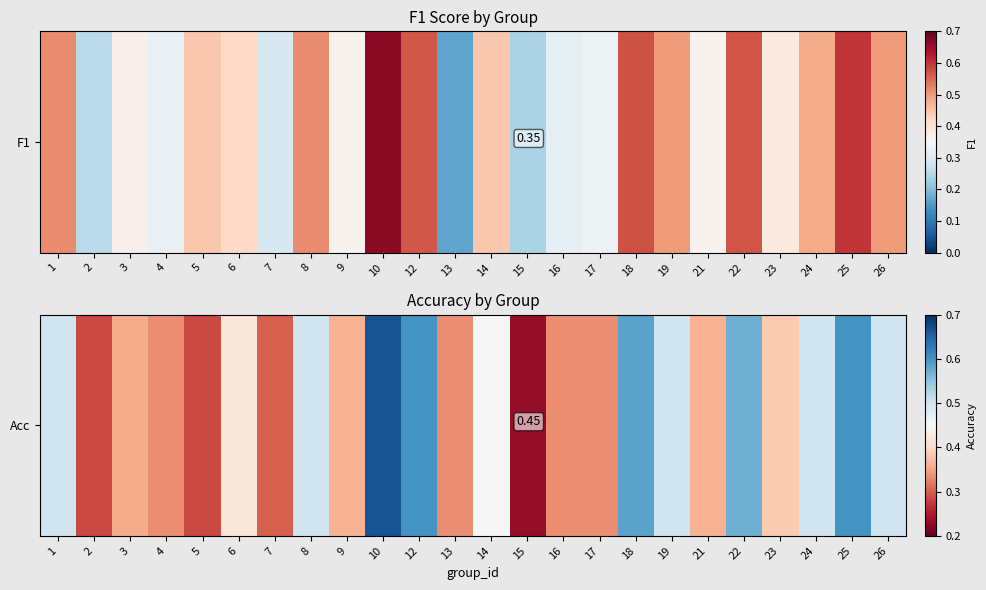

Is it true that the value at 22 is 0.6?

True